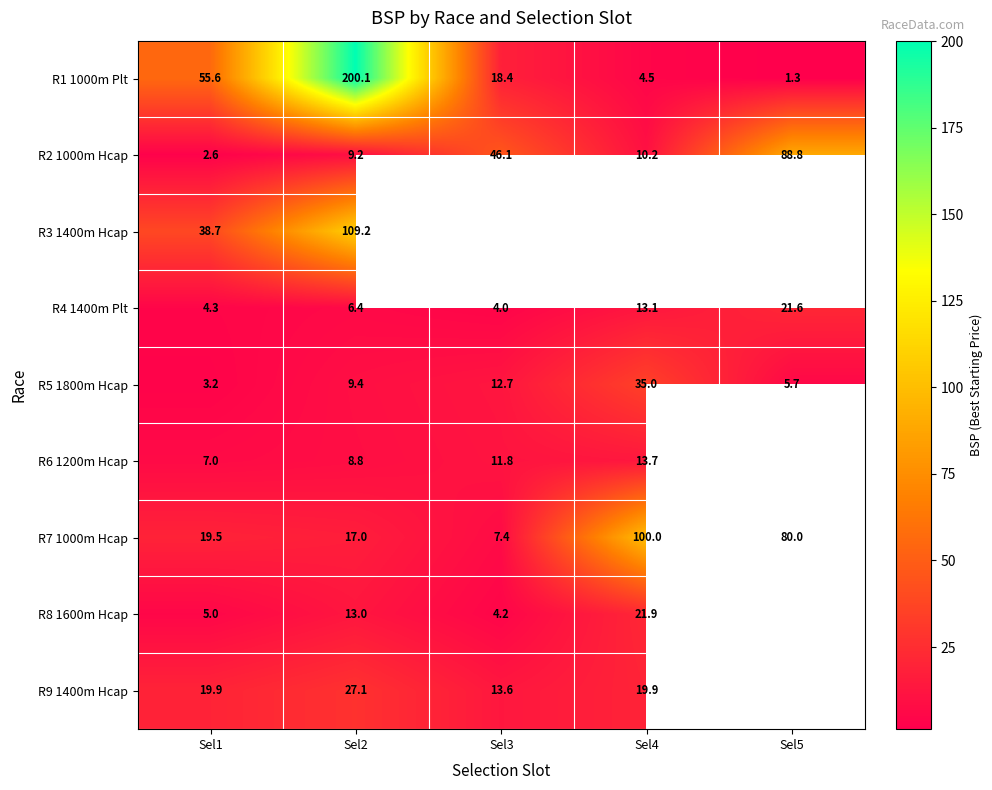

What is the average value of the R4 1400m Plt series?

9.9